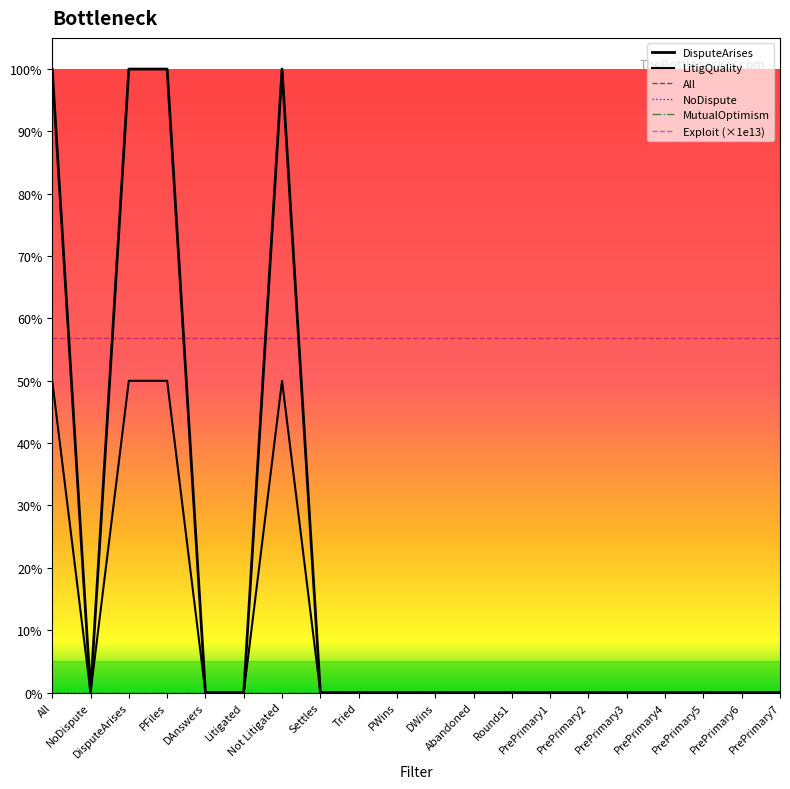

Which has a higher value, PFiles or All?

PFiles